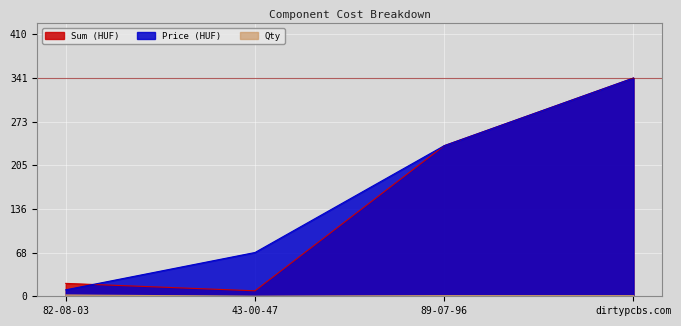

Which has a higher value, 89-07-96 or 43-00-47?

89-07-96